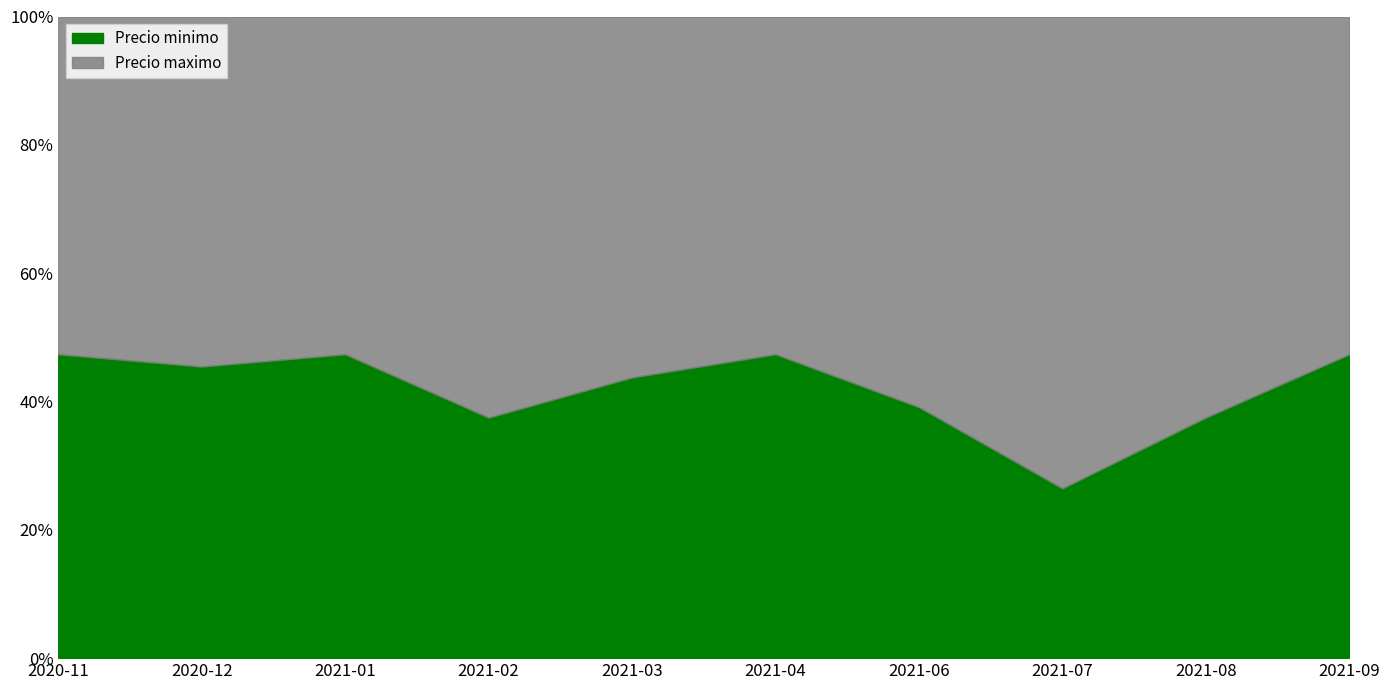

Reading right to left, list all the values displayed in this chart.

Precio minimo: 2021-09=900	2021-08=900	2021-07=900	2021-06=1800	2021-04=900	2021-03=1400	2021-02=1200	2021-01=1800	2020-12=1000	2020-11=900
Precio maximo: 2021-09=1000	2021-08=1500	2021-07=2500	2021-06=2800	2021-04=1000	2021-03=1800	2021-02=2000	2021-01=2000	2020-12=1200	2020-11=1000